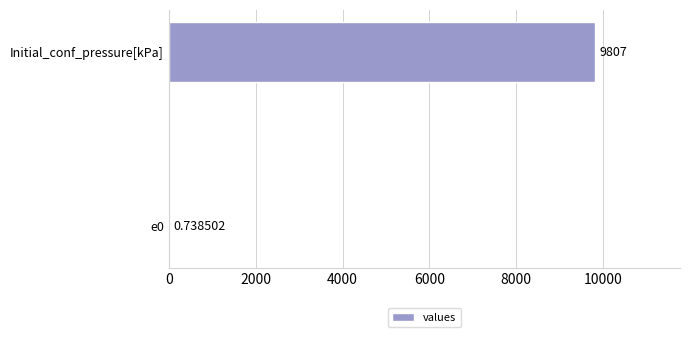

Which has a higher value, e0 or Initial_conf_pressure[kPa]?

Initial_conf_pressure[kPa]